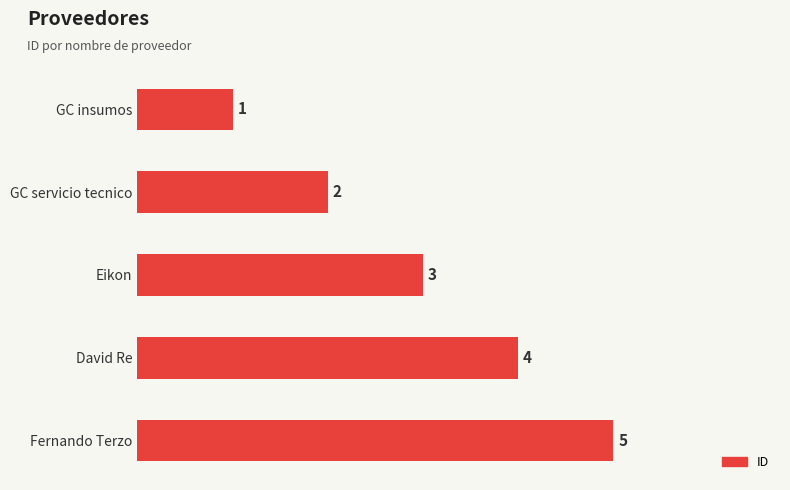

What is the sum of the values at GC servicio tecnico and Eikon?

5